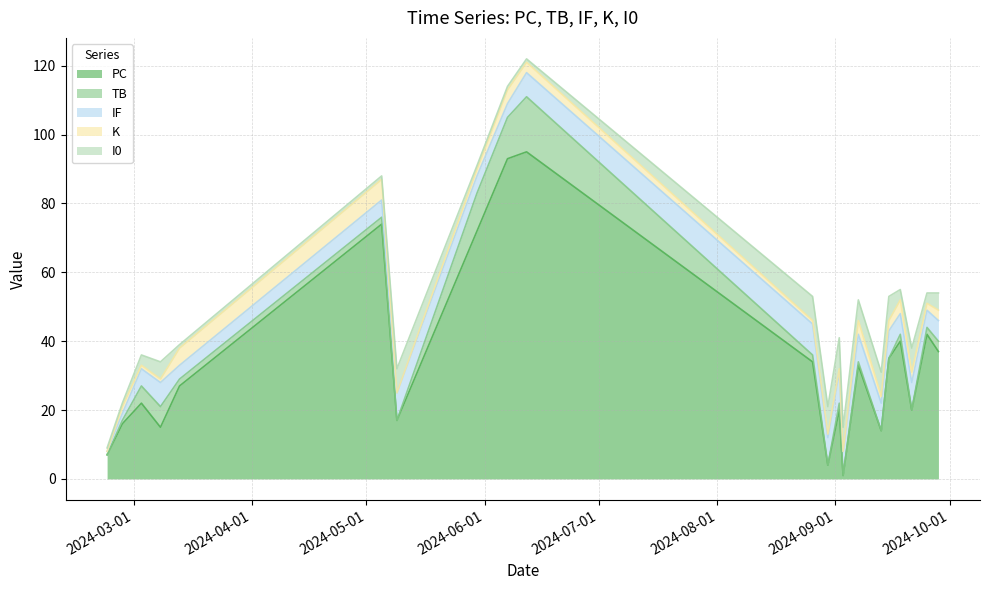

Between 2024-09-15 and 2024-03-13, which is larger?

2024-09-15